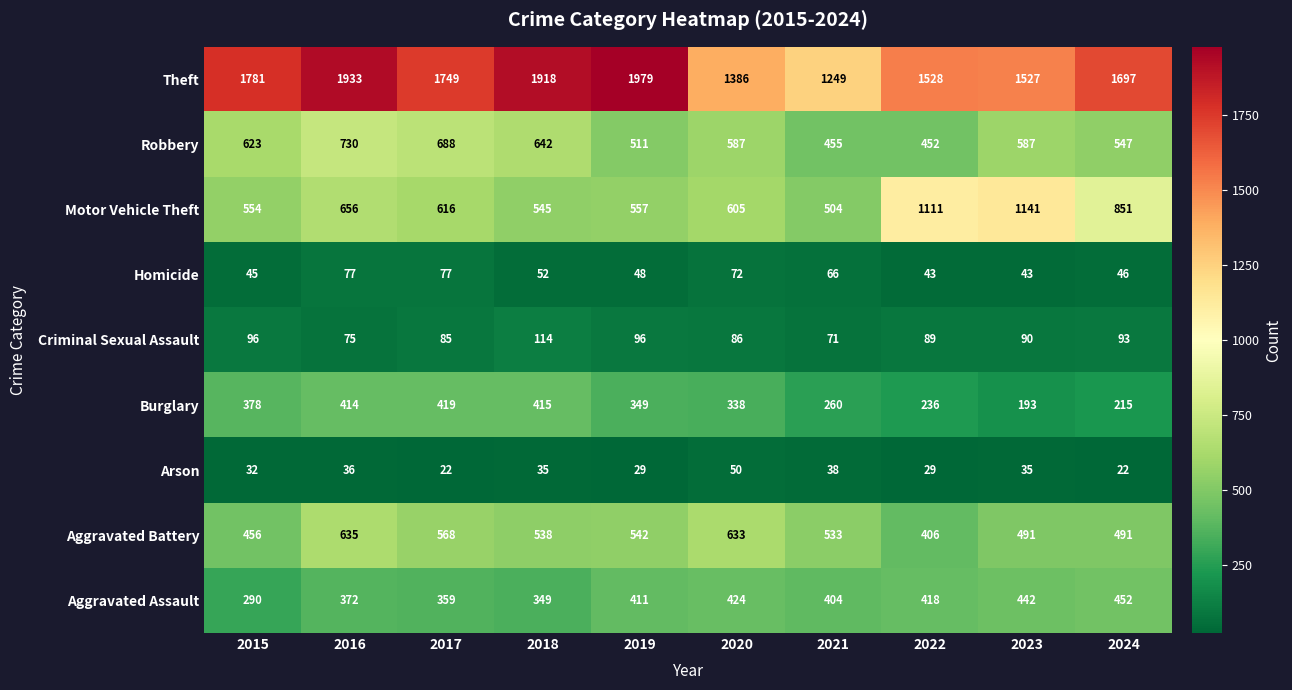

At which category is the sum across all series the highest?

2016